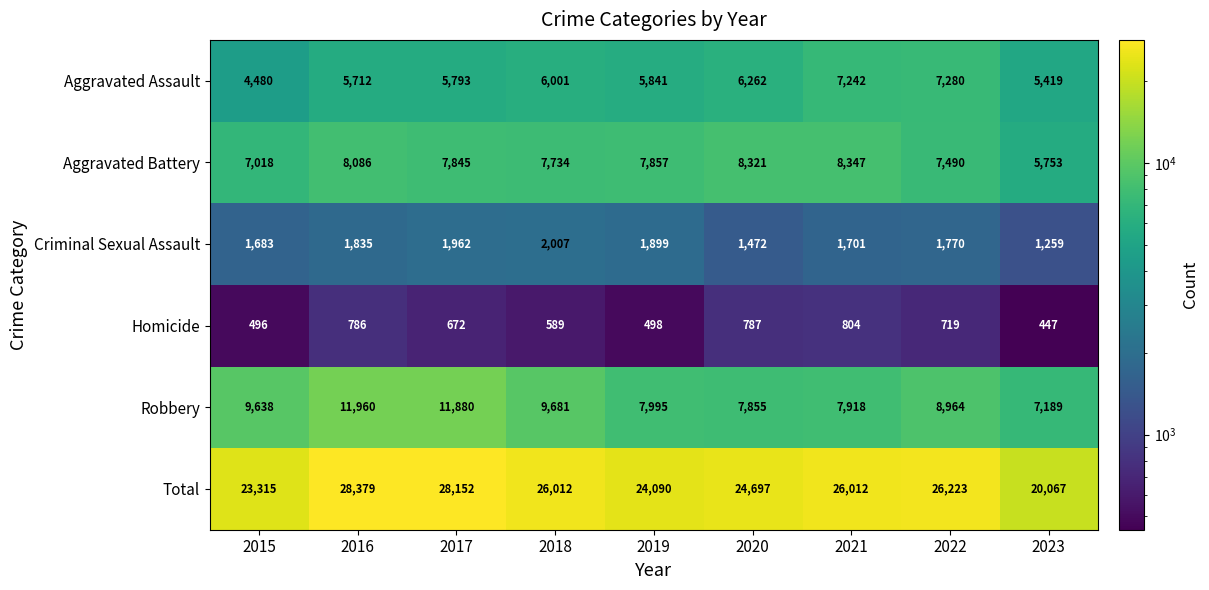

Which category has the lowest value across all series?

2023